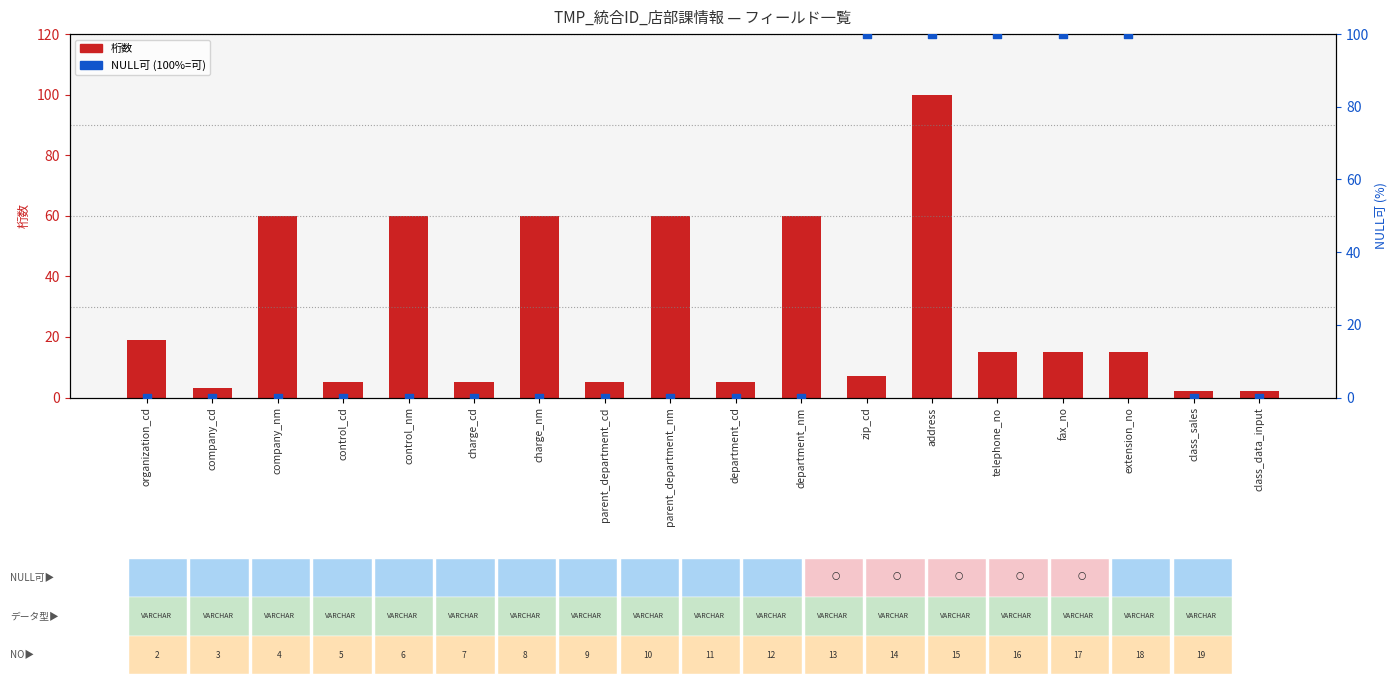

At how many categories does at least one series exceed 93?

5